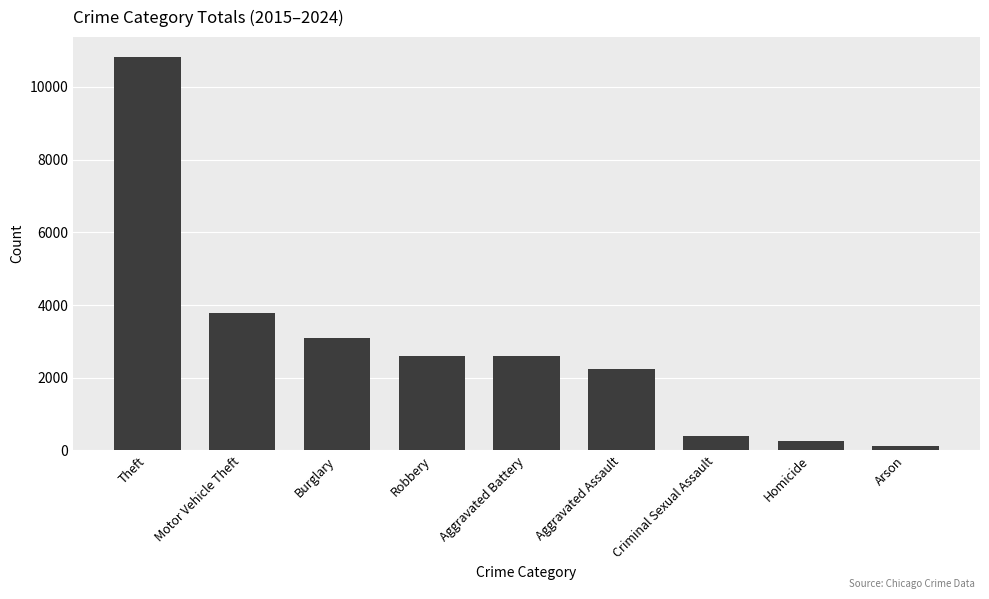

At which category does the chart reach its minimum across all series?

Arson